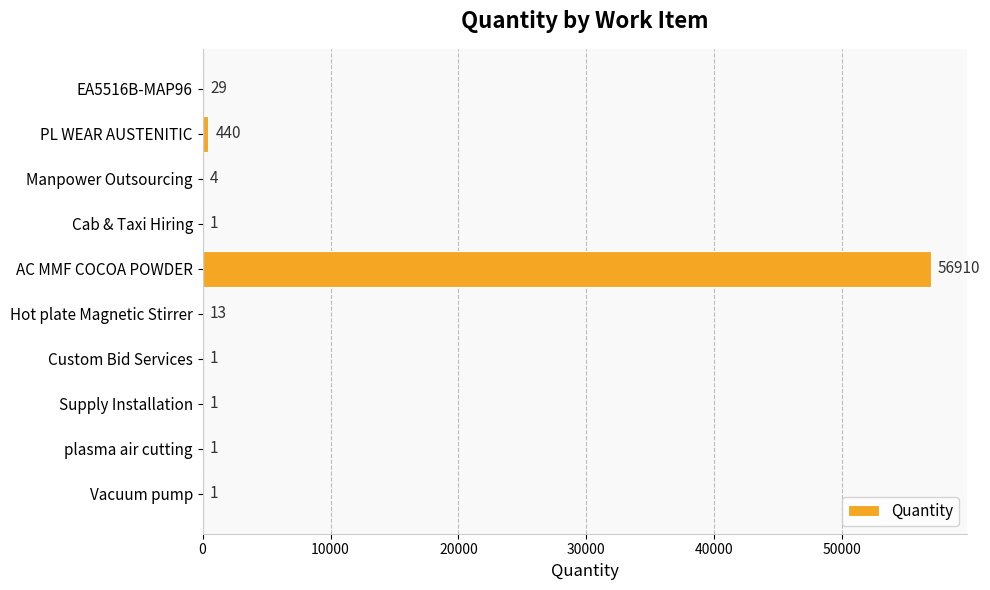

What is the greatest value displayed?

56910